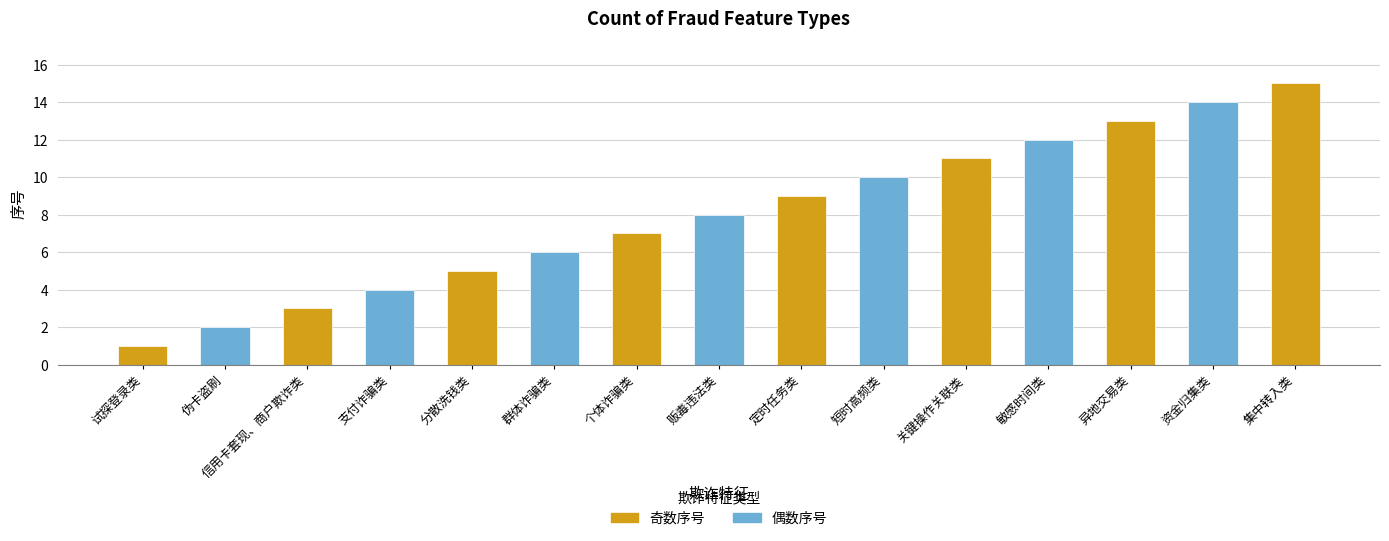

What value does the data have at 集中转入类?

15